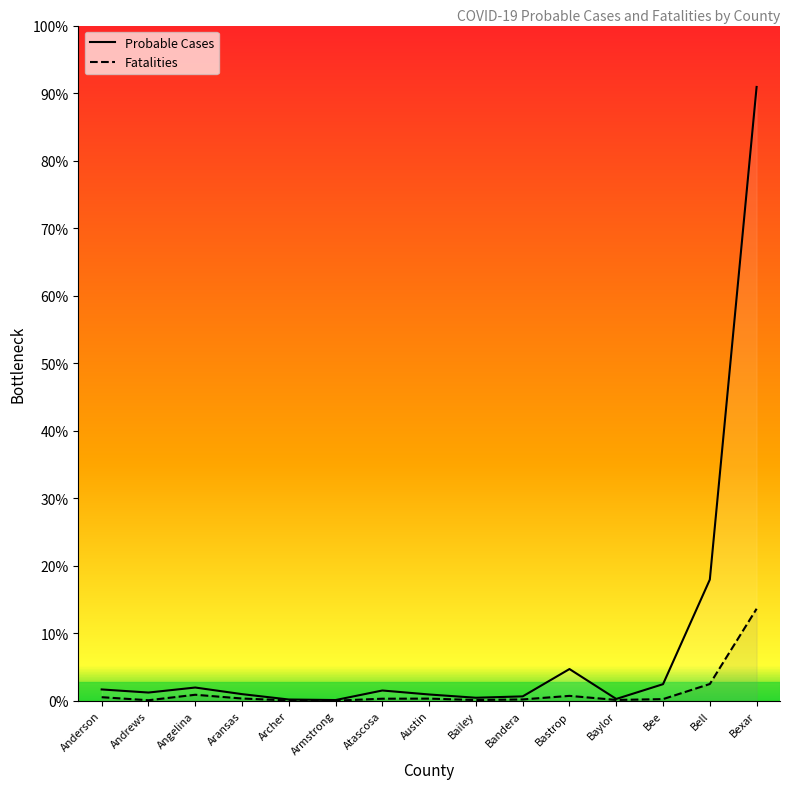

At which category is the sum across all series the highest?

Bexar